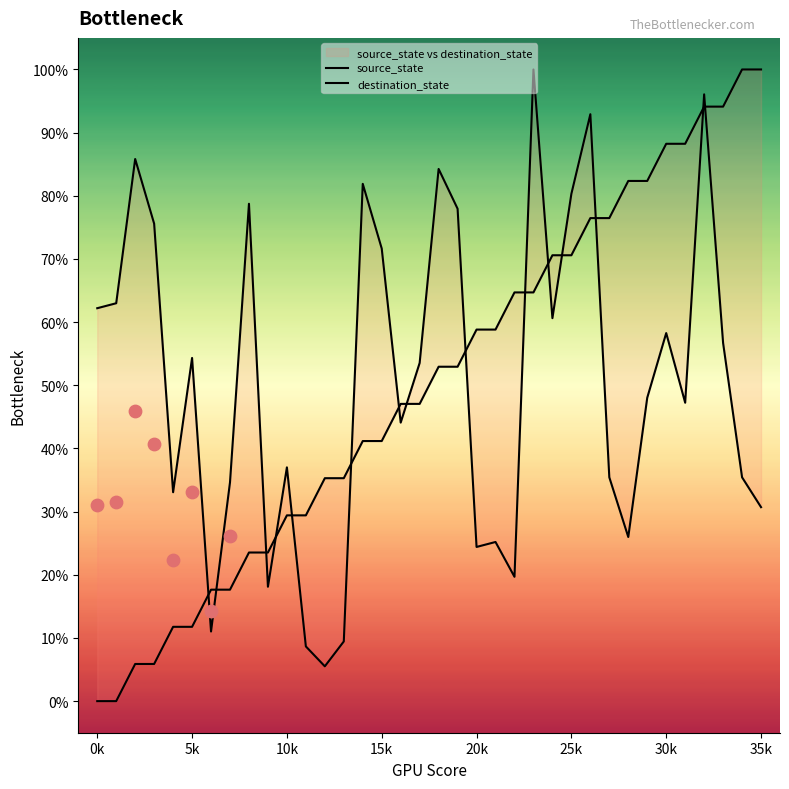

At which category is the sum across all series the highest?

32